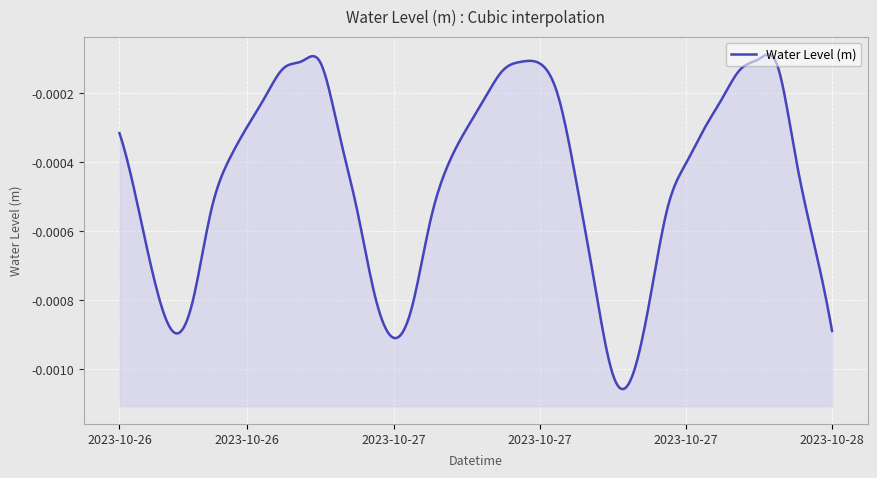

List the labels in order of value, largest first.

2023-10-27 23:00, 2023-10-26 22:00, 2023-10-27 10:00, 2023-10-26 23:00, 2023-10-27 11:00, 2023-10-28 00:00, 2023-10-26 21:00, 2023-10-27 22:00, 2023-10-27 09:00, 2023-10-27 12:00, 2023-10-26 20:00, 2023-10-27 21:00, 2023-10-27 08:00, 2023-10-26 19:00, 2023-10-27 07:00, 2023-10-27 20:00, 2023-10-27 00:00, 2023-10-26 12:00, 2023-10-28 01:00, 2023-10-26 18:00, 2023-10-27 19:00, 2023-10-27 06:00, 2023-10-27 13:00, 2023-10-26 13:00, 2023-10-27 18:00, 2023-10-27 01:00, 2023-10-26 17:00, 2023-10-27 05:00, 2023-10-28 02:00, 2023-10-27 14:00, 2023-10-26 14:00, 2023-10-27 02:00, 2023-10-26 16:00, 2023-10-27 17:00, 2023-10-27 04:00, 2023-10-28 03:00, 2023-10-26 15:00, 2023-10-27 03:00, 2023-10-27 15:00, 2023-10-27 16:00